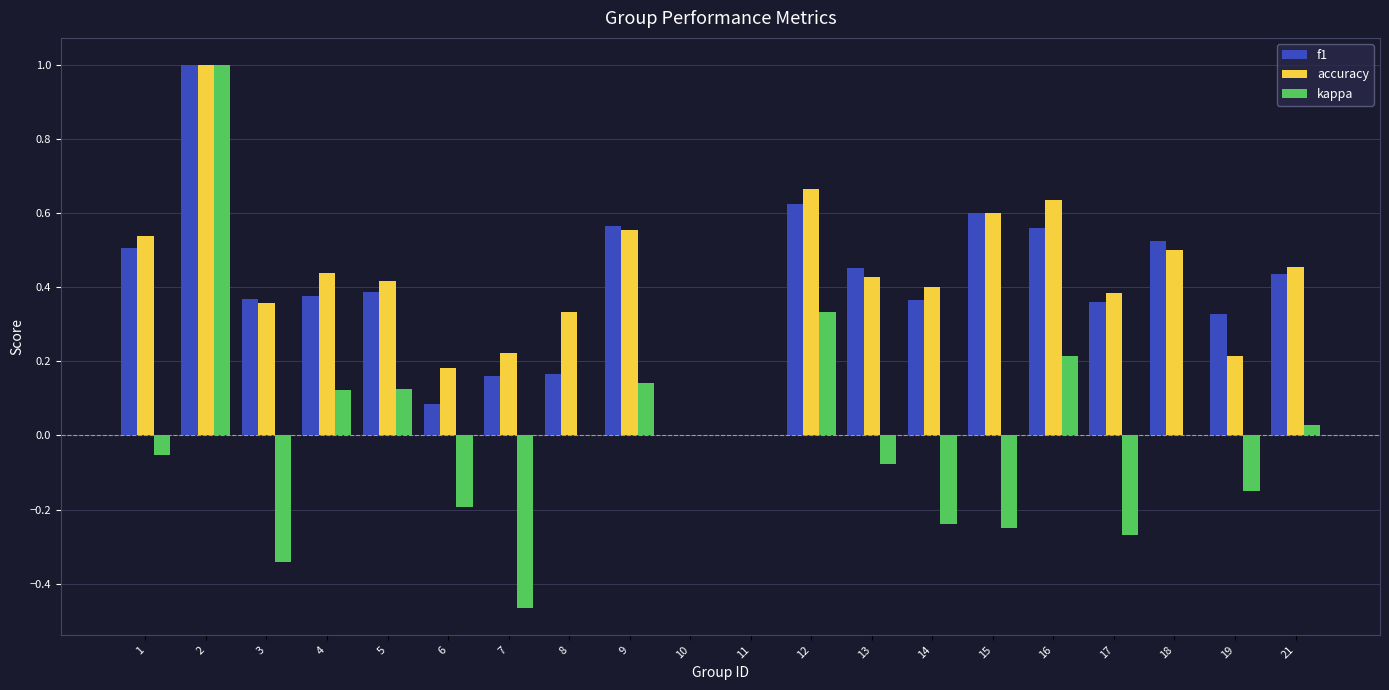

Which series changed the most between 1 and 10?

accuracy